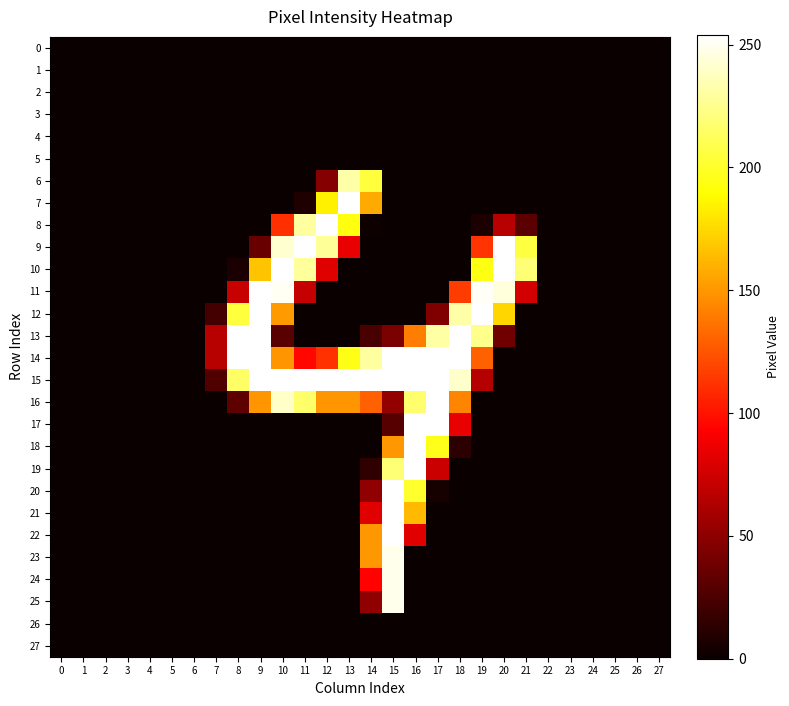

How many categories are shown in the chart?

28